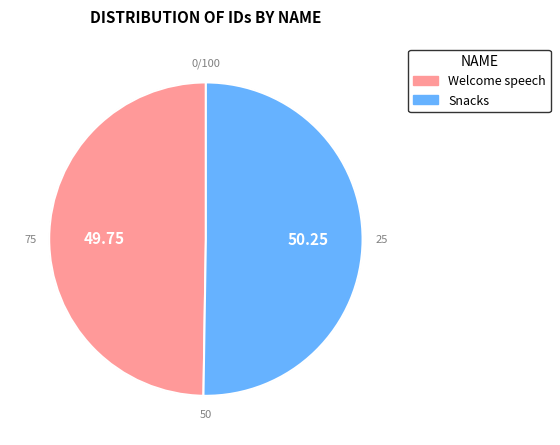

Does any single category account for the majority?

Yes